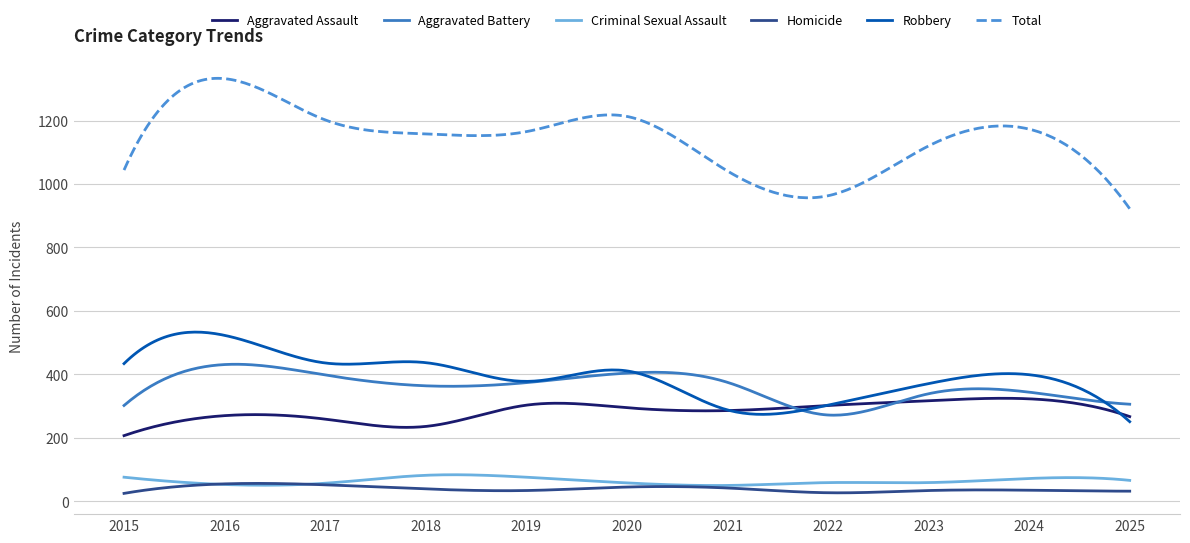

True or false: Aggravated Assault and Homicide cross at least once.

False